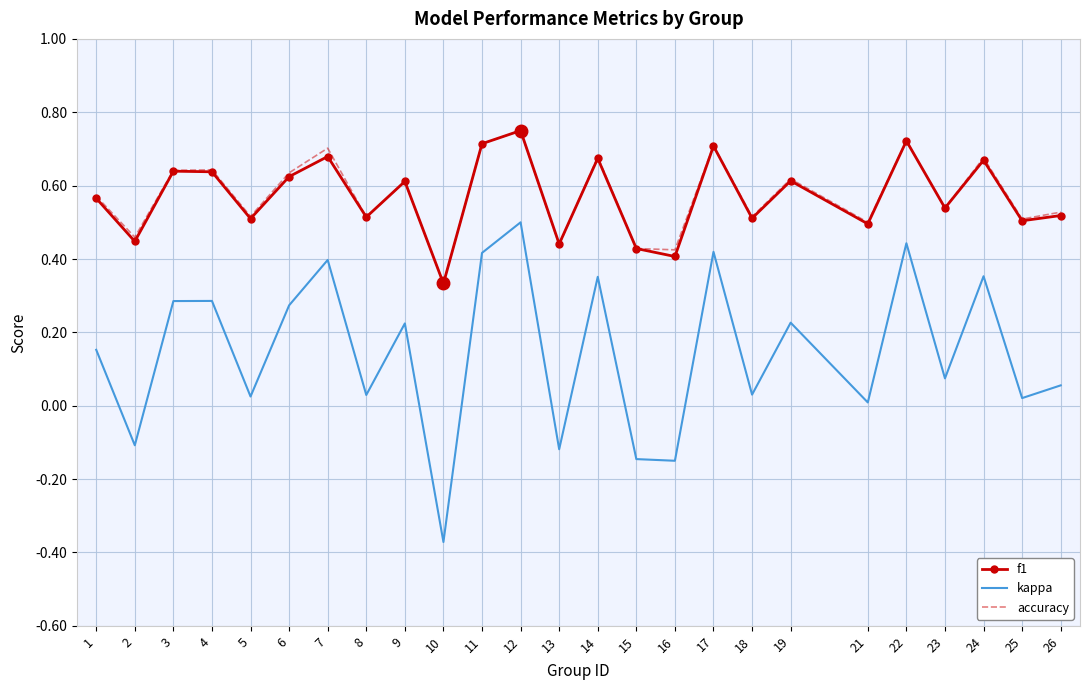

At how many categories does at least one series exceed 0?

25